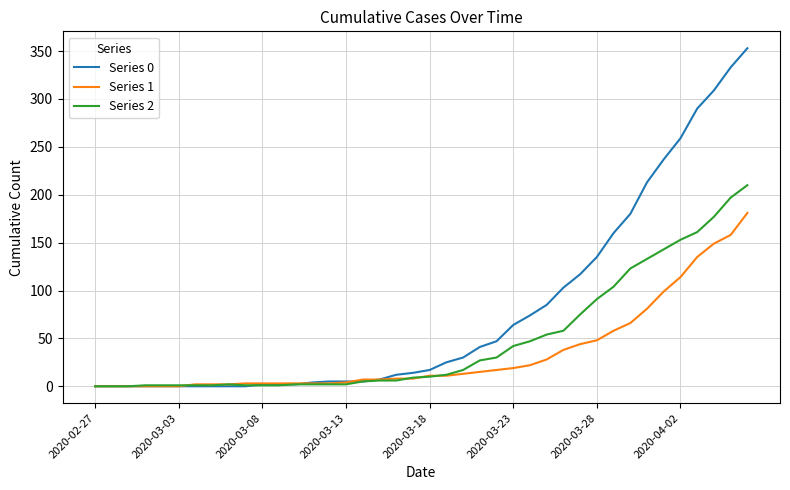

What is the difference between the second highest and second lowest values in the Series 2 series?

197